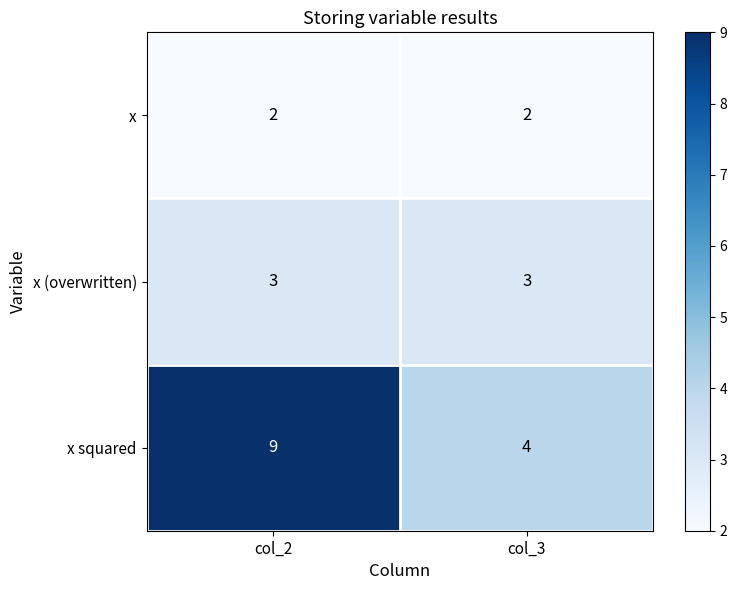

What is the maximum value shown in the chart?

9